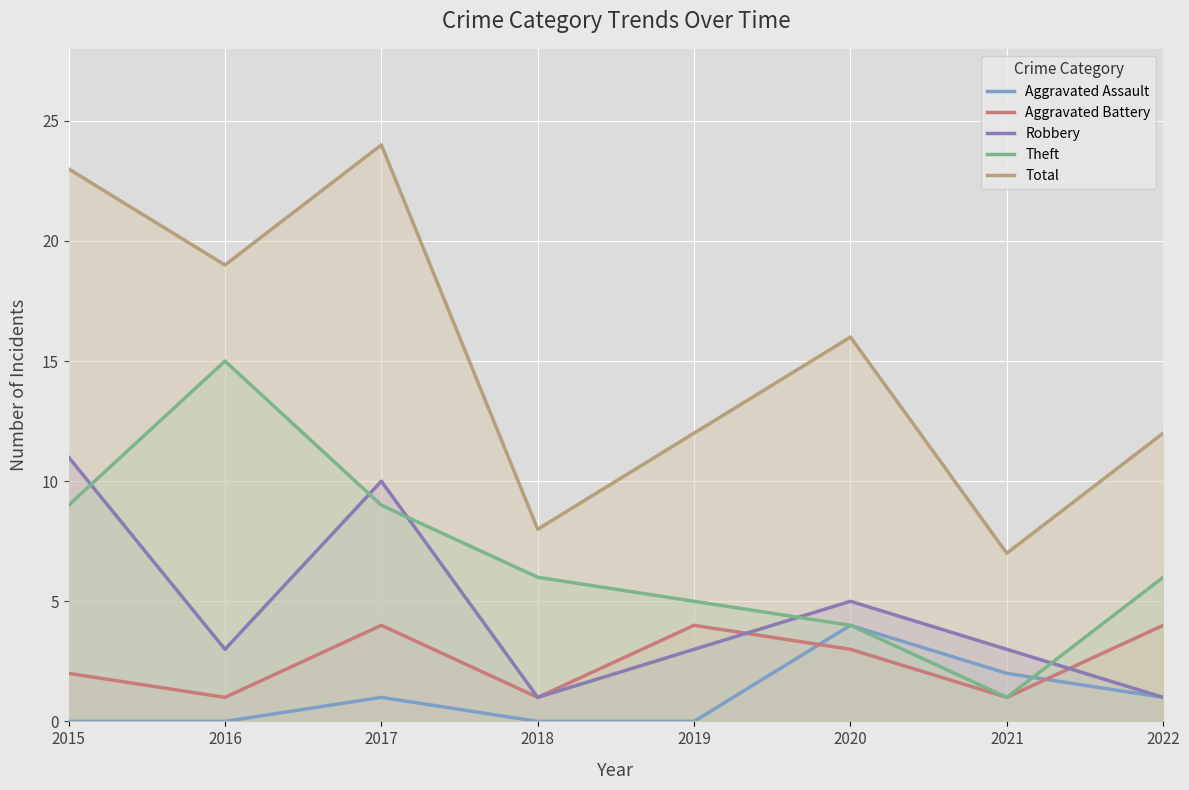

The value of Aggravated Battery at 2018 is 1. True or false?

True